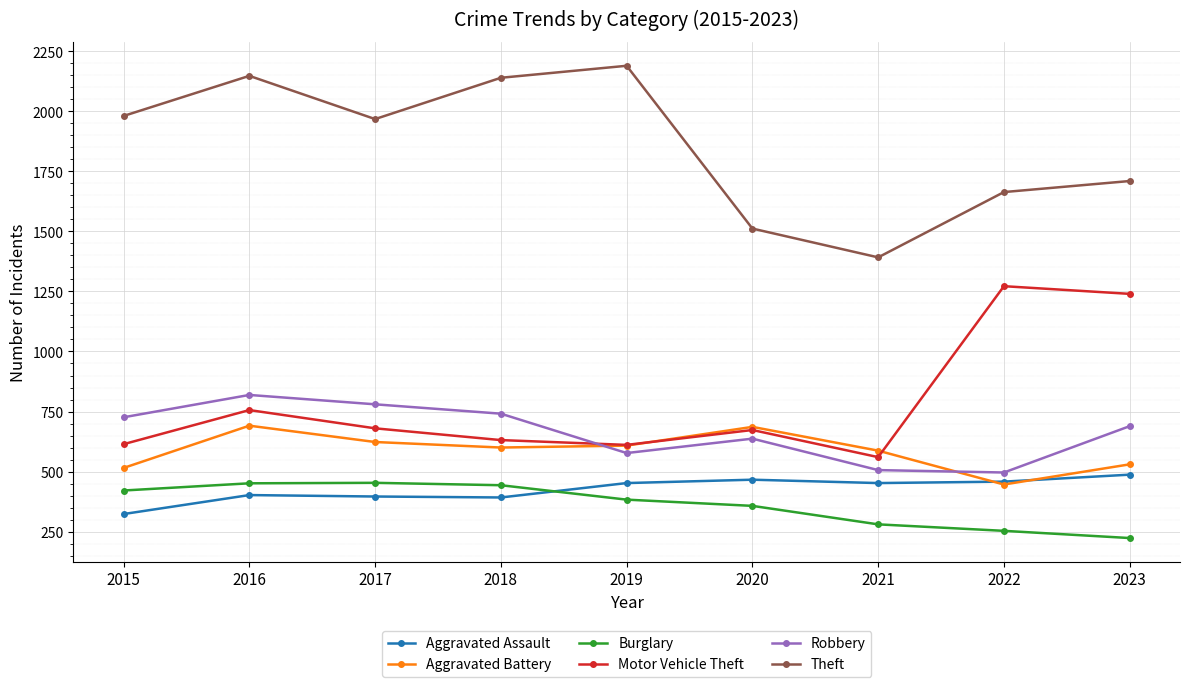

What is the average value of the Aggravated Assault series?

425